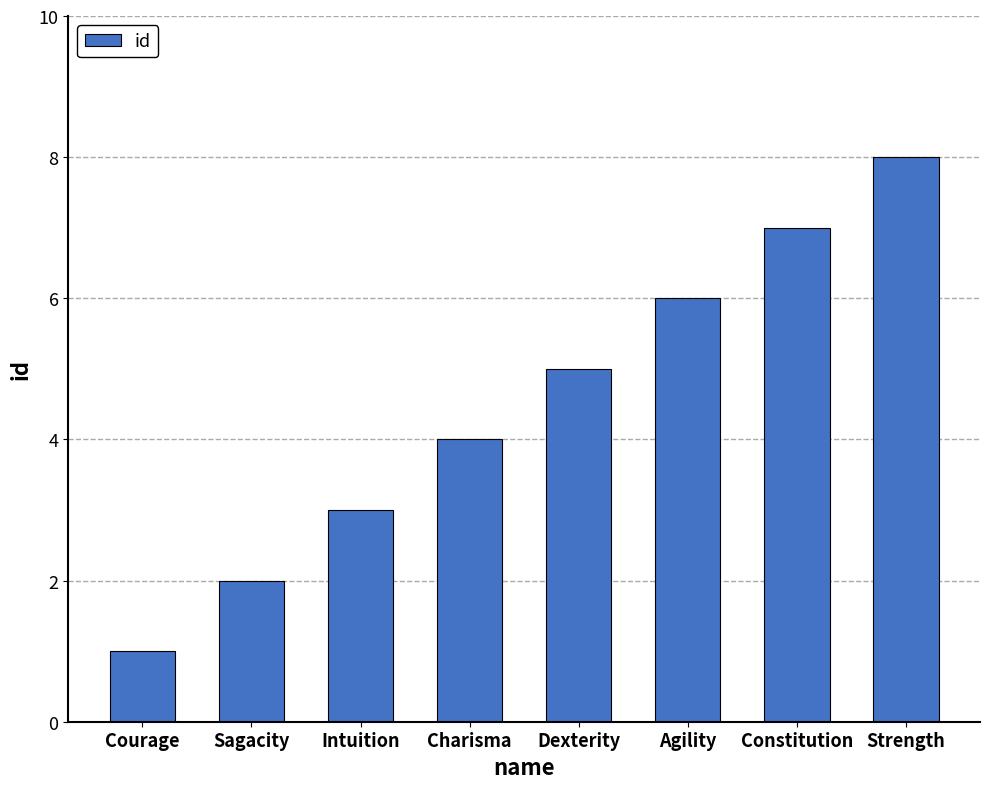

How many bars are there in total?

8